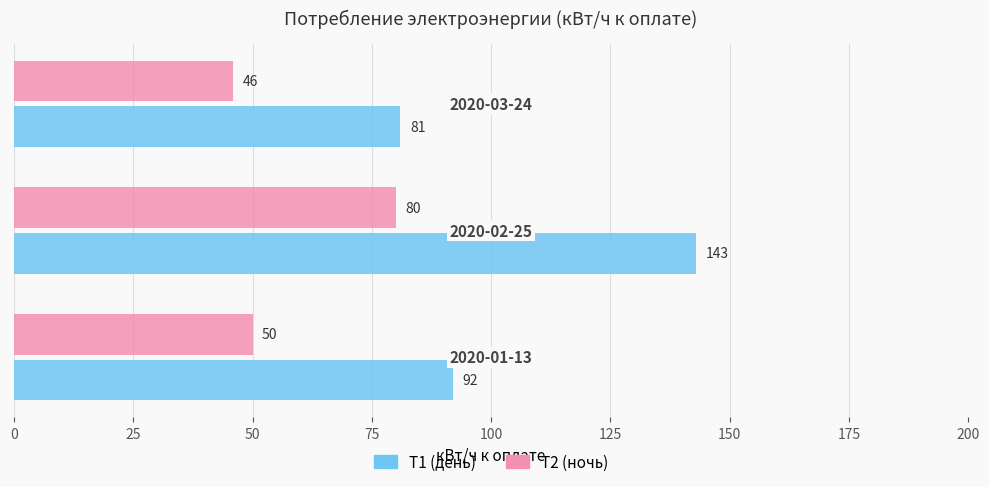

List the series in order of their peak value, highest first.

T1 (день), T2 (ночь)